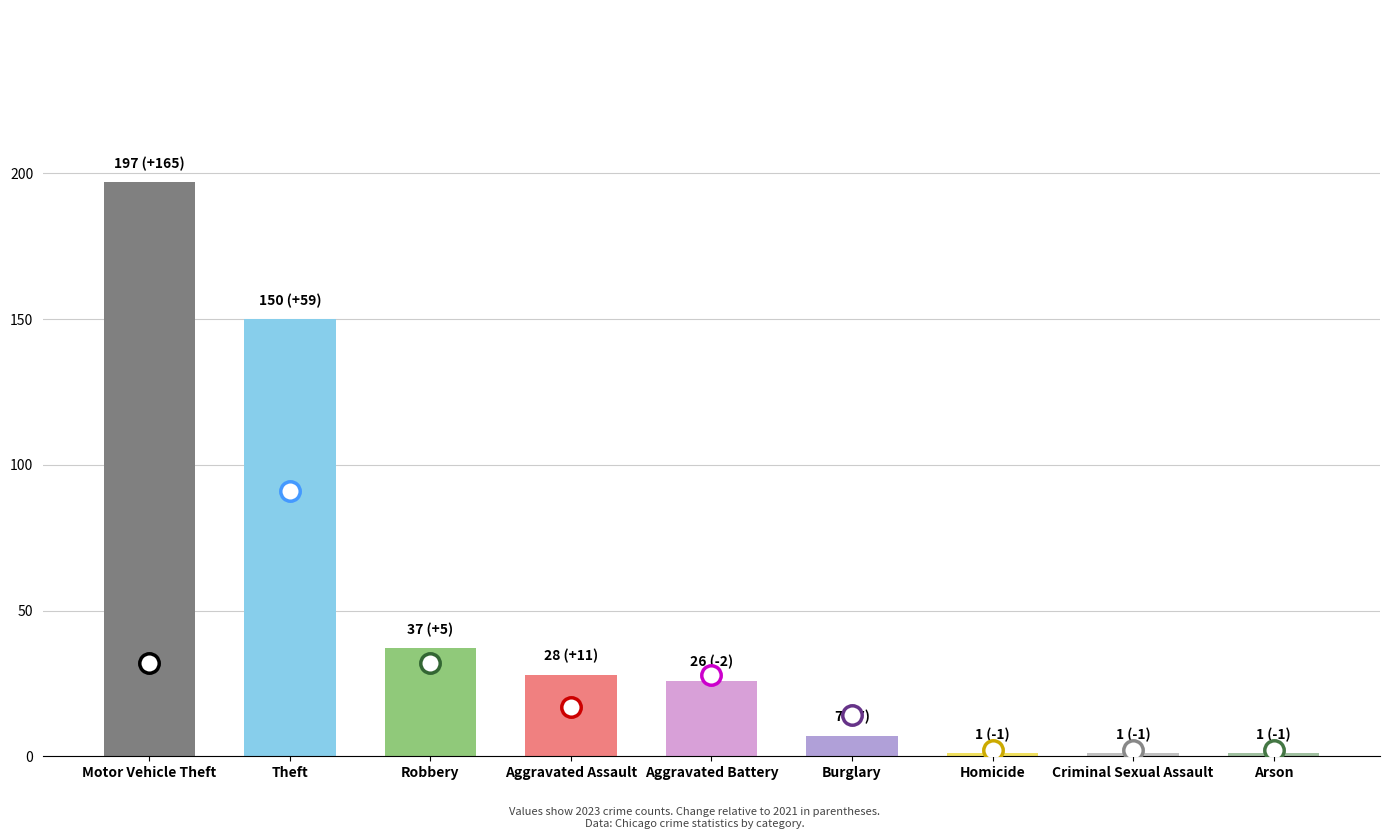

What is the average value?

50